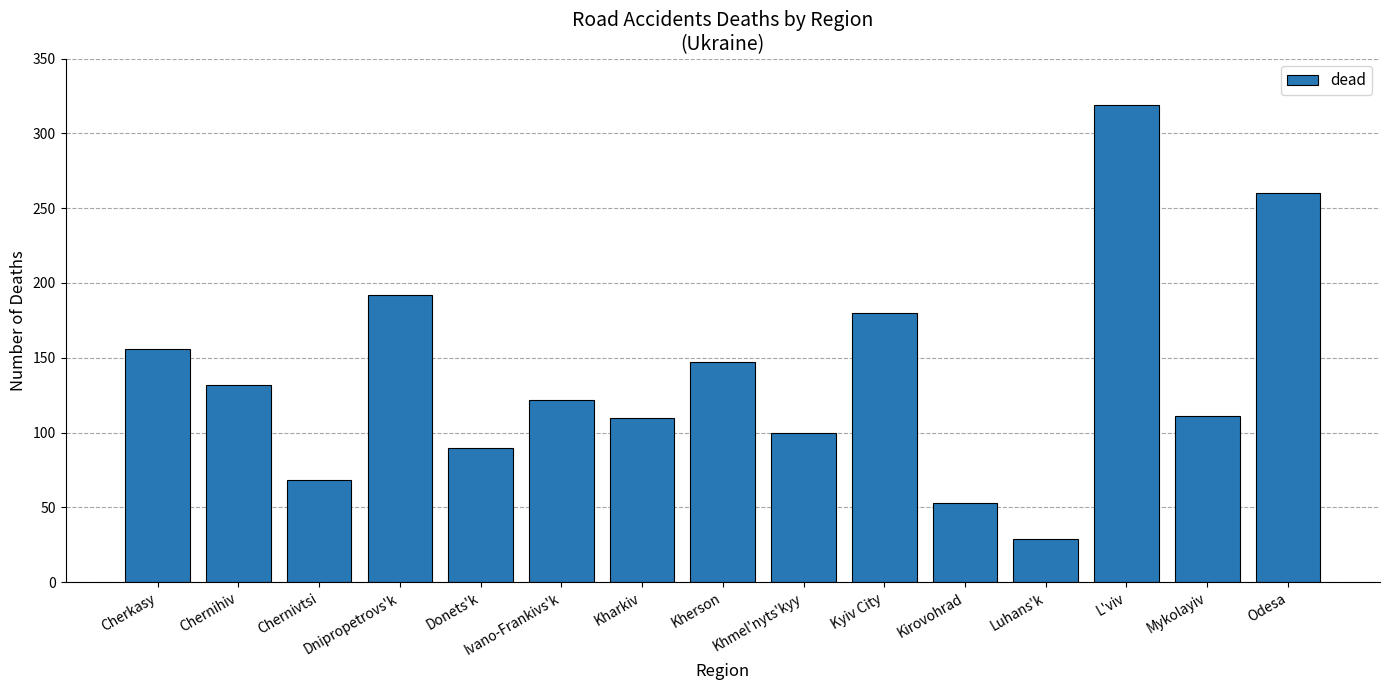

Approximately how many times larger is the value at Luhans'k compared to Donets'k?

0.3